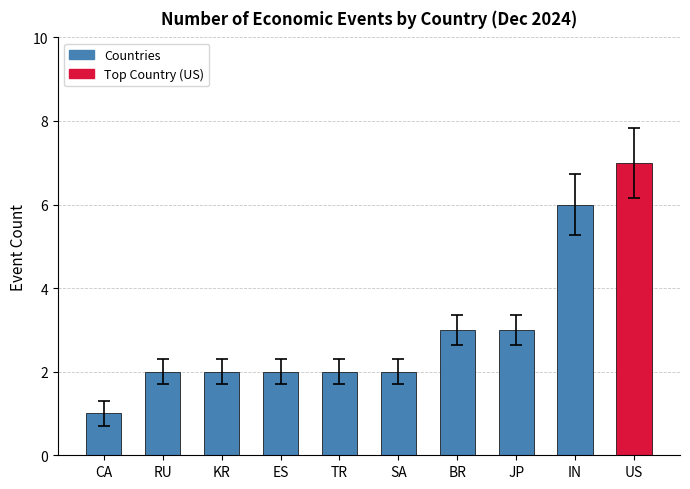

What is the smallest value displayed?

1